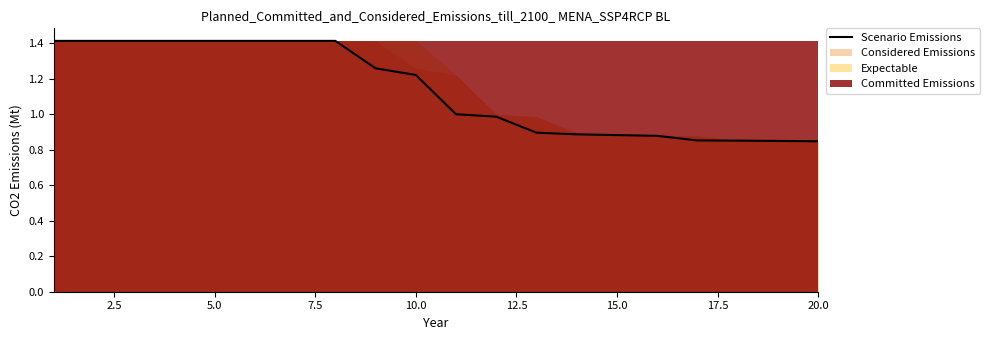

What is the difference between the maximum and second lowest values?

0.6